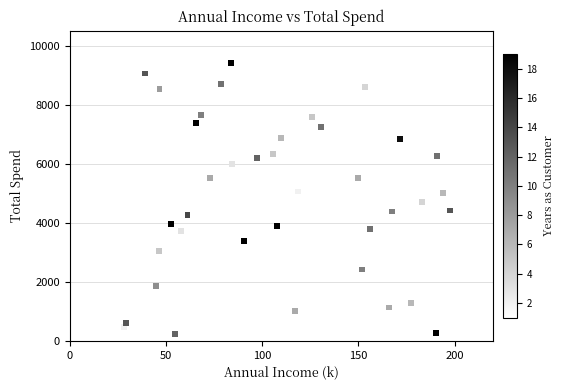

What is the range of X values (max minus min)?

169.4